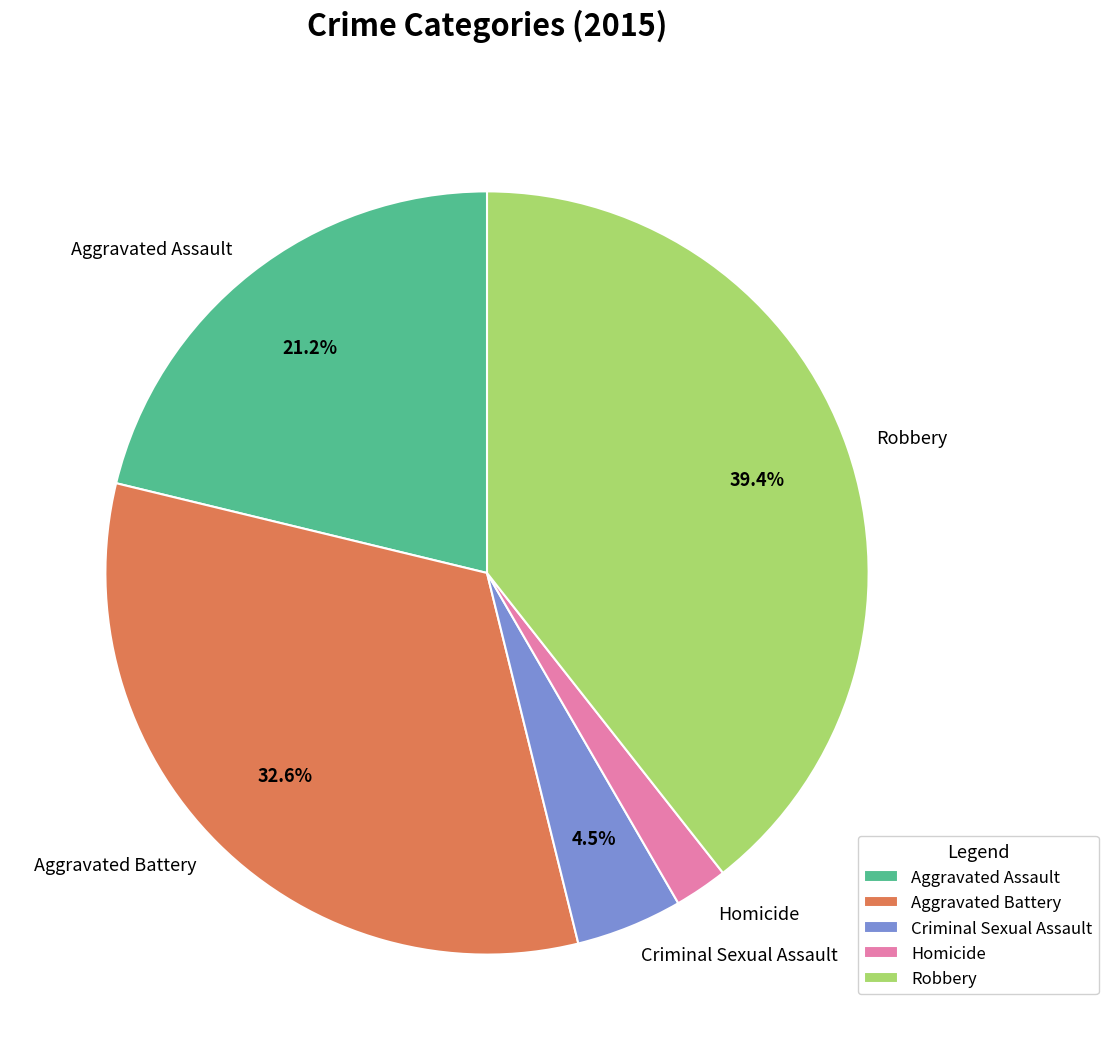

To the nearest percent, what percentage of the pie is Aggravated Battery?

33%